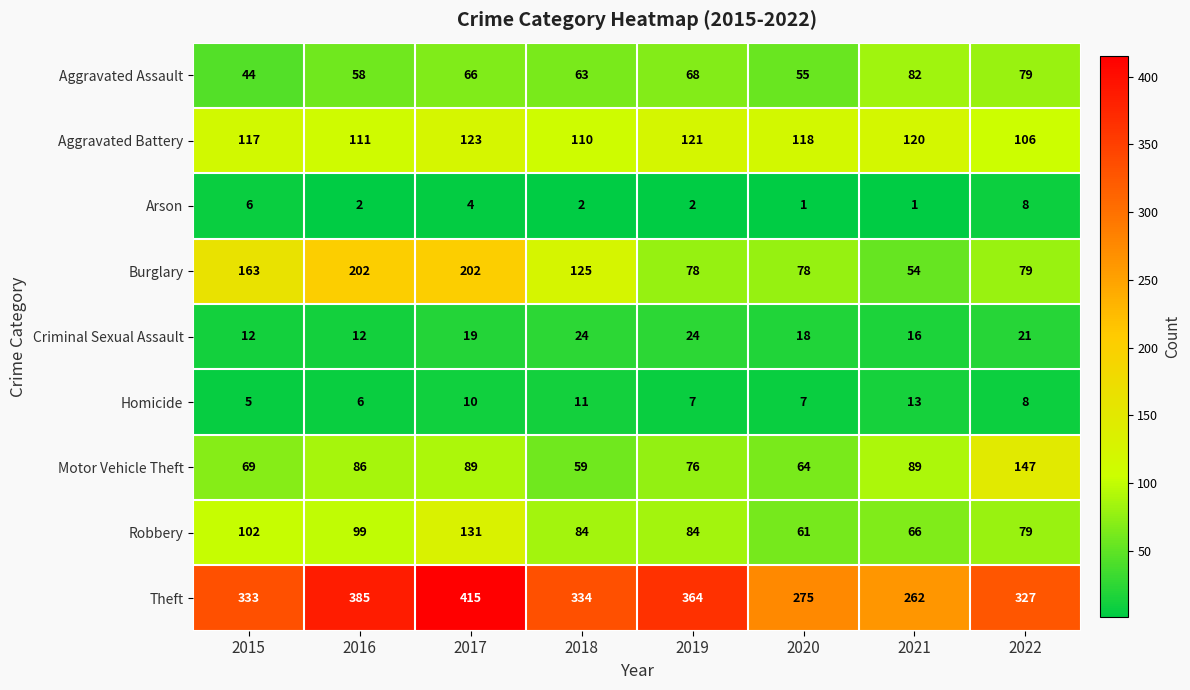

At which label is Aggravated Assault closest to 63?

2018